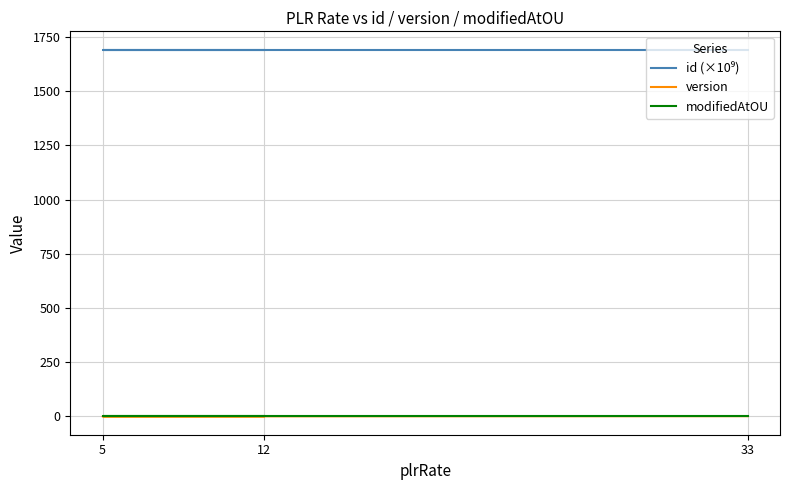

What is the lowest value of the modifiedAtOU series?

1.0